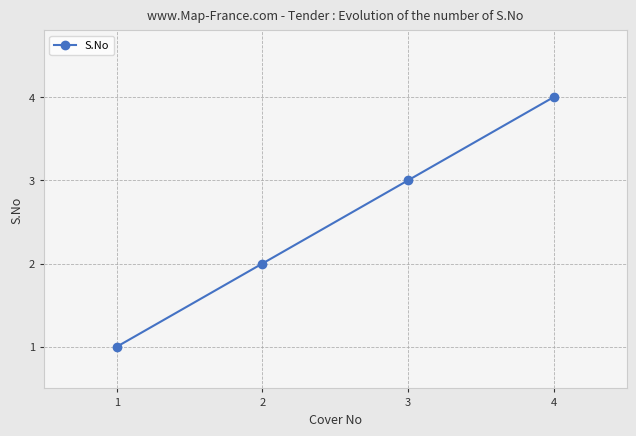

How many lines are shown in the chart?

1